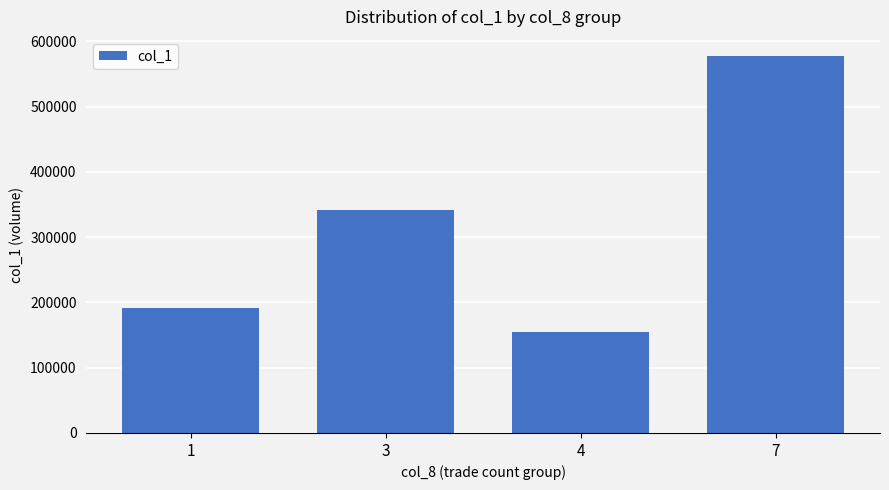

Count the number of data series in this chart.

1